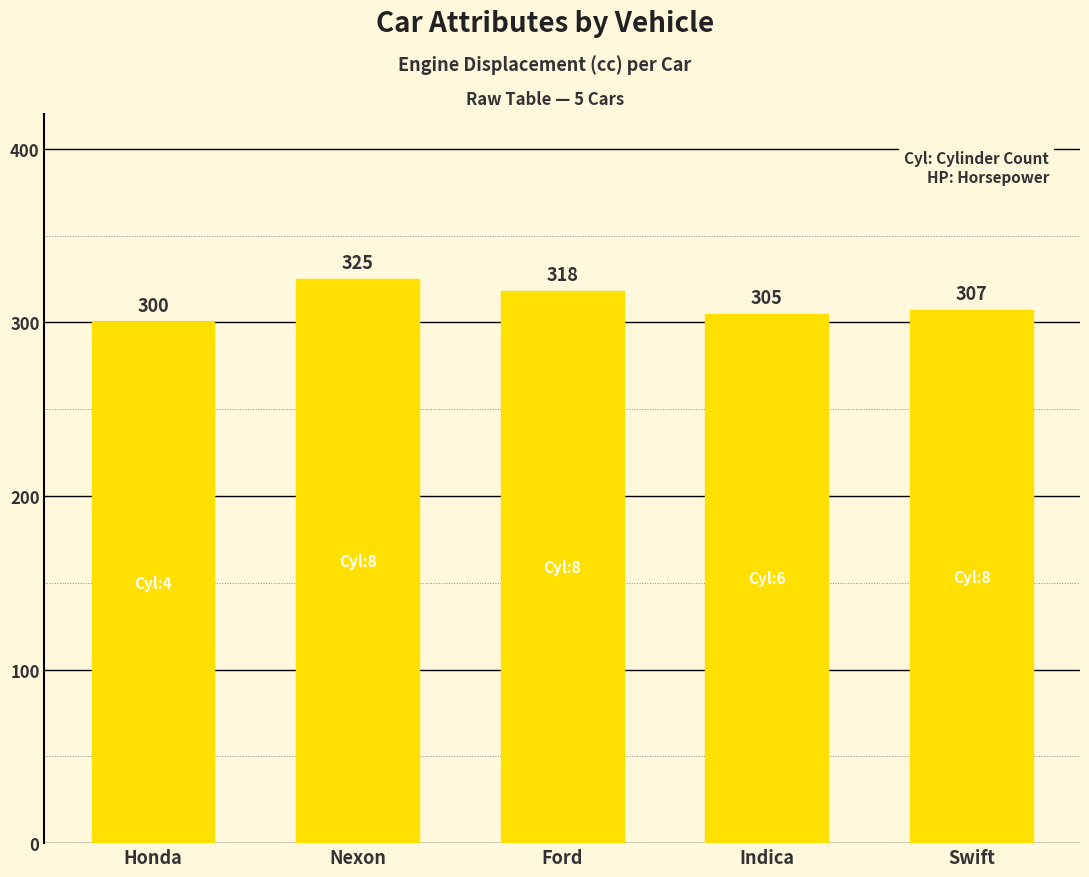

Reading right to left, extract all data points from this chart.

307	305	318	325	300